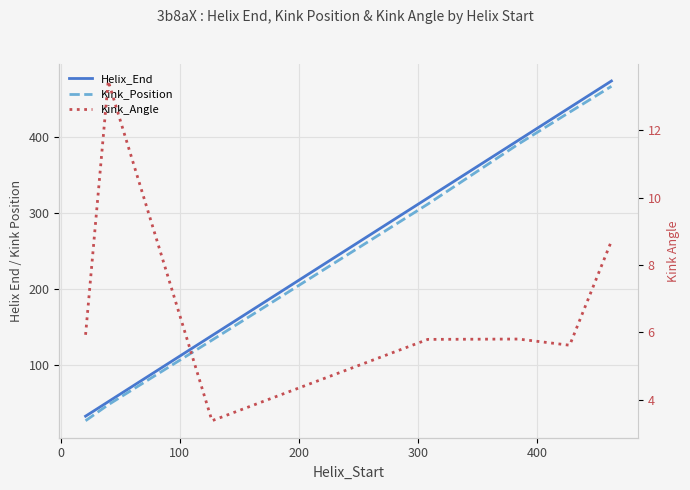

Read the Kink_Angle value at 300.

5.8